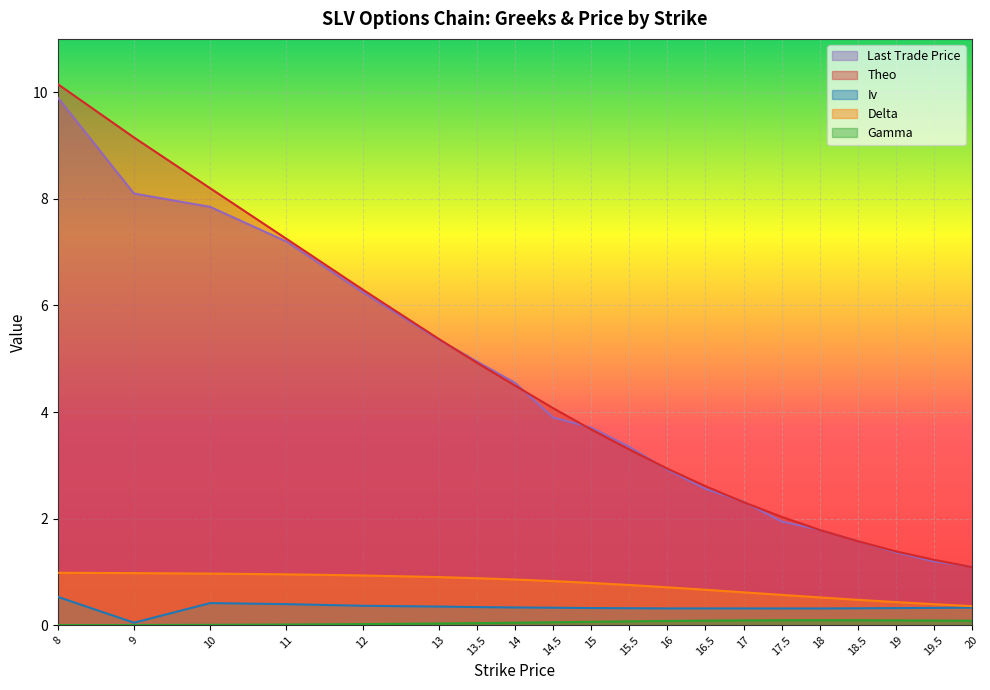

What is the difference between the highest and lowest values at 14.5?

4.0